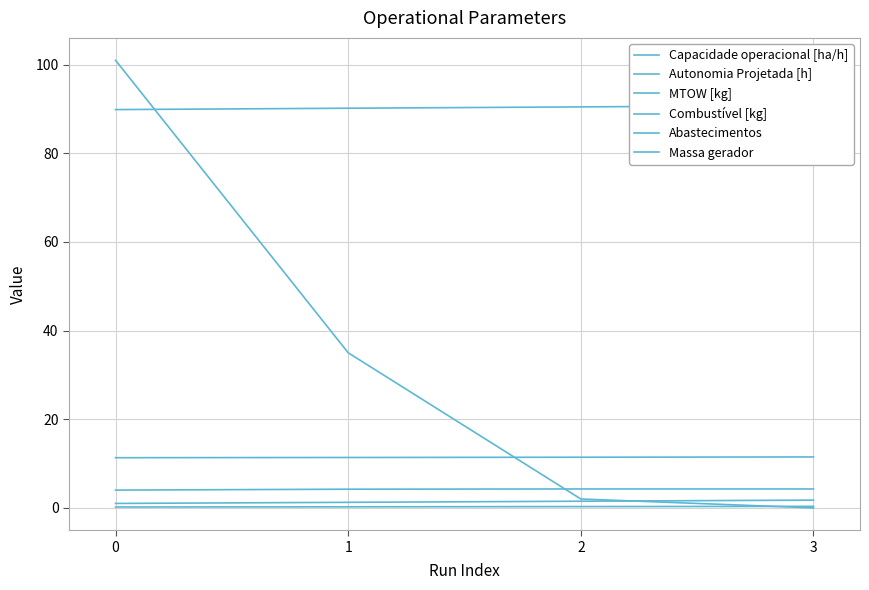

What is the lowest value of the MTOW [kg] series?

89.9